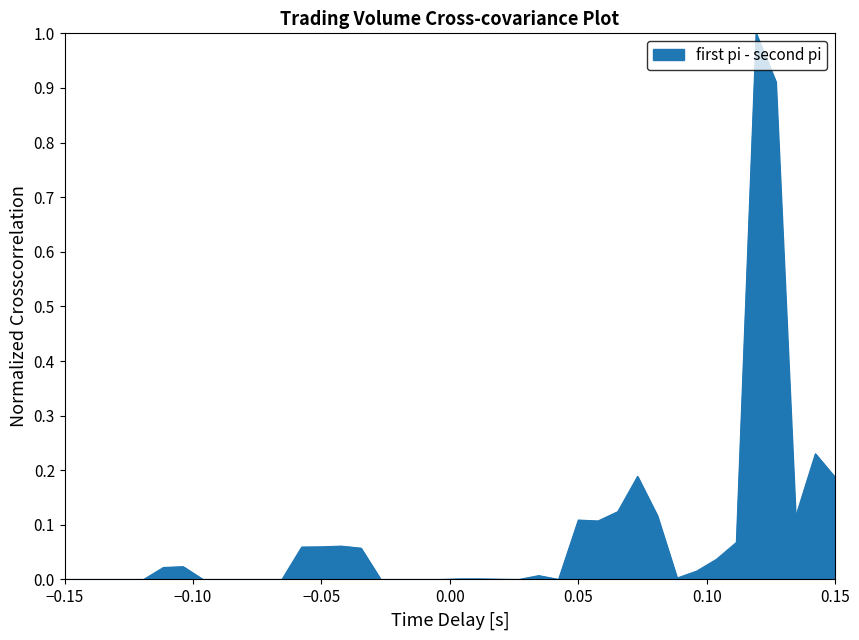

What is the difference between the maximum and minimum values?

1.0